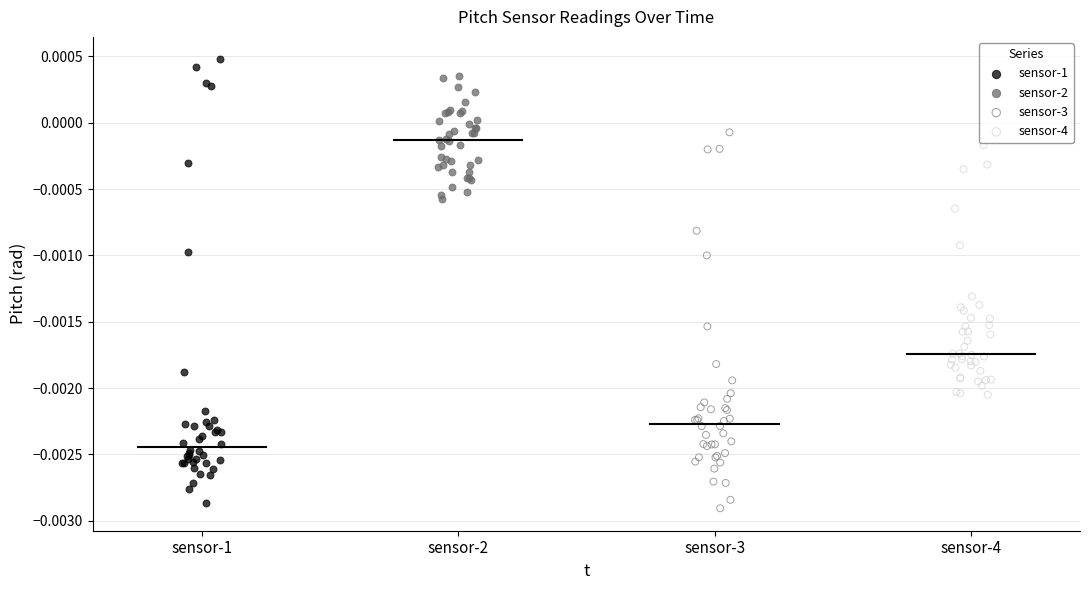

Which series has the widest spread of Y values?

sensor-1